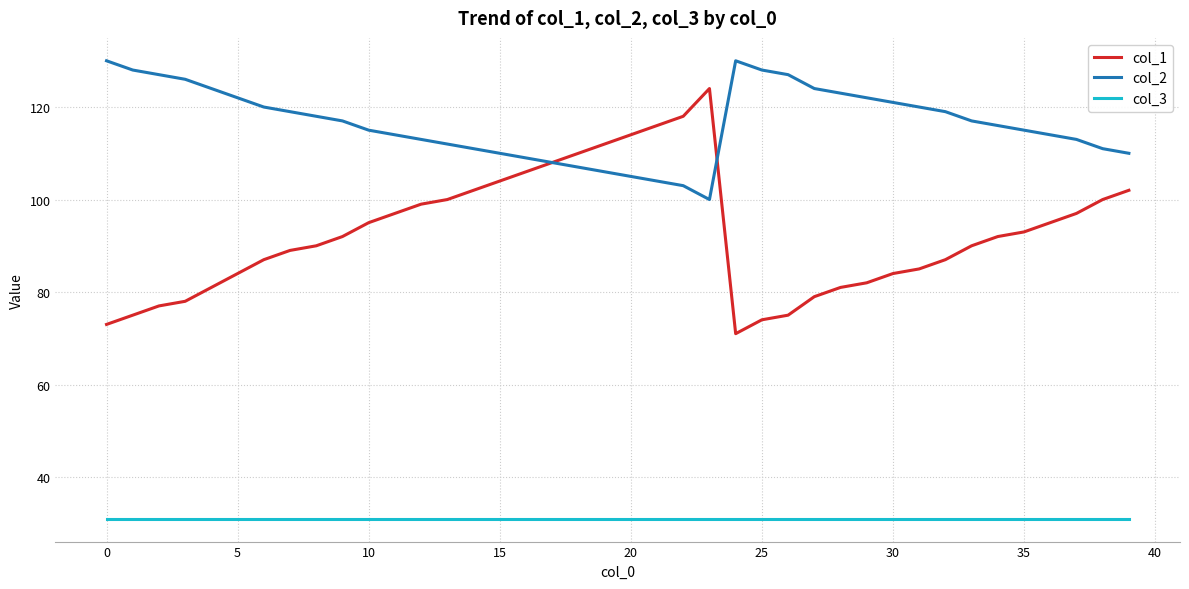

What is the difference between the second highest and second lowest values in the col_1 series?

45